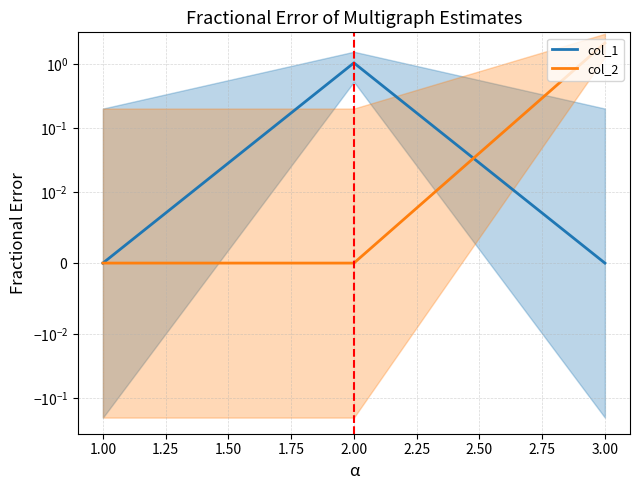

How many lines are shown in the chart?

2